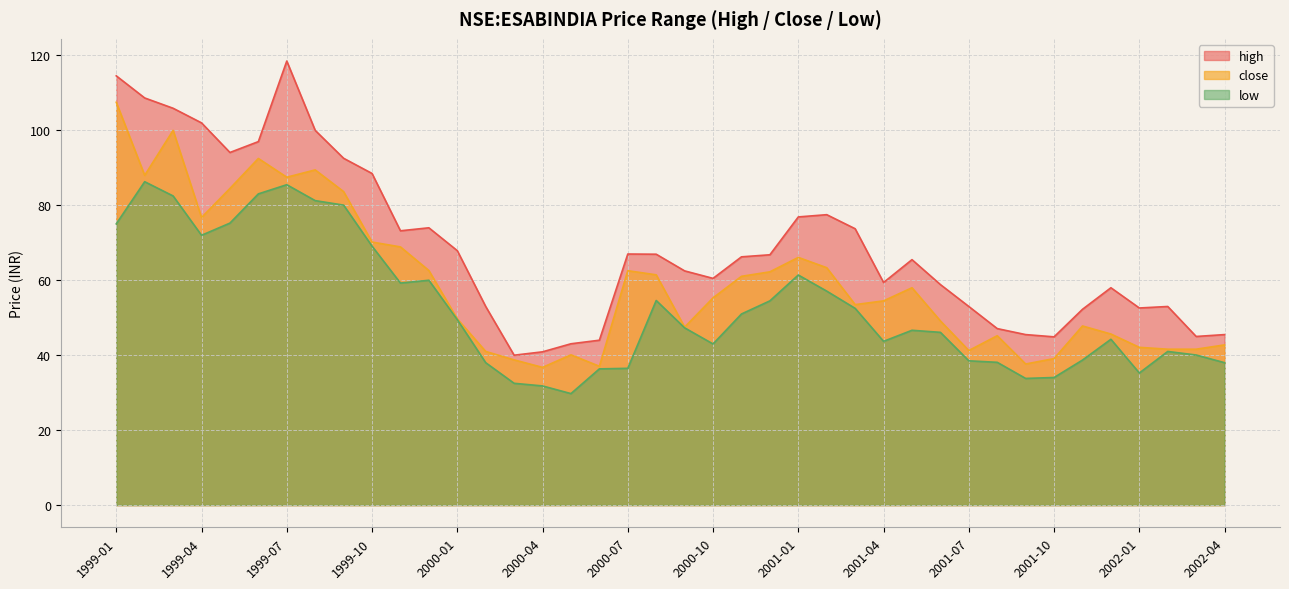

Where is high nearest to the value 79?

2001-02